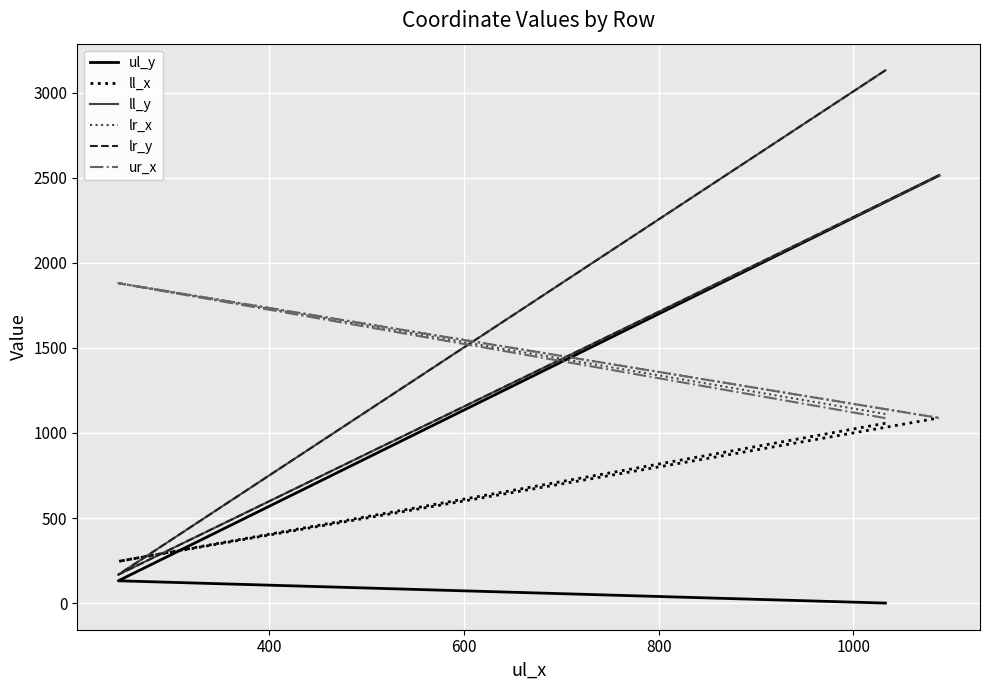

What are all the series names shown in the legend?

ul_y, ll_x, ll_y, lr_x, lr_y, ur_x